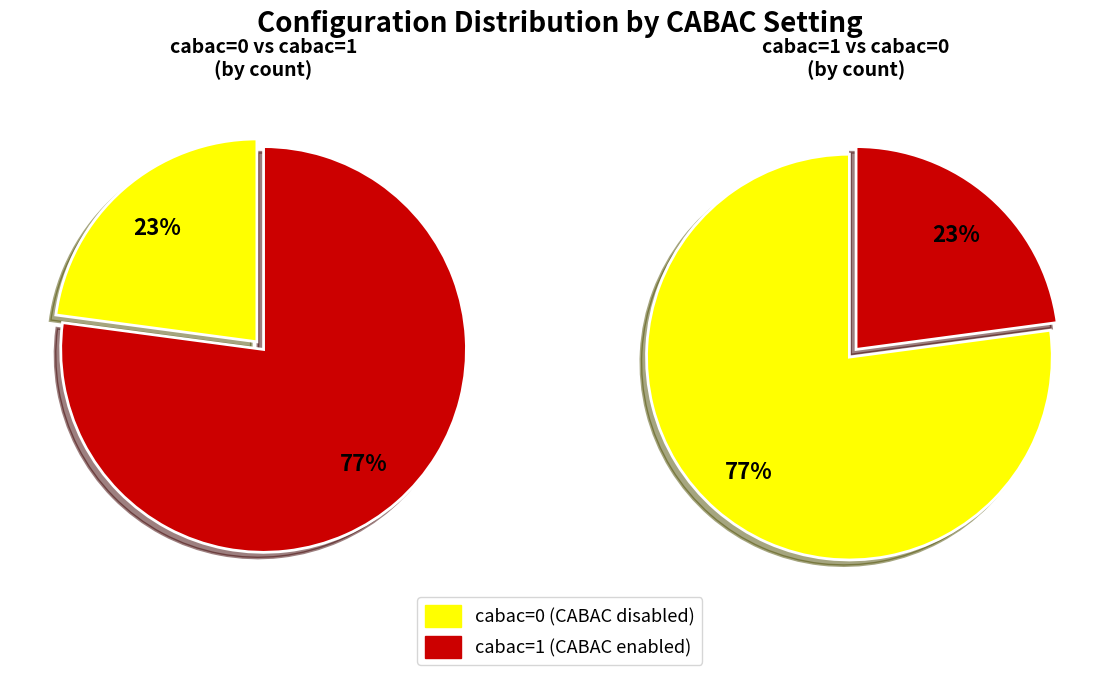

How many slices are in this pie chart?

2